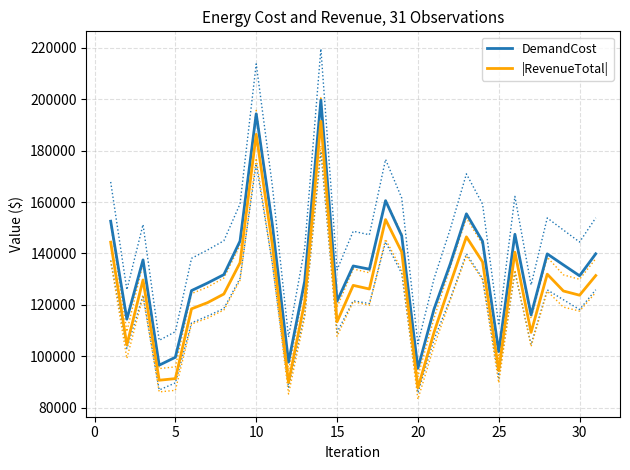

What is the sum of all |RevenueTotal| values?

3918166.1